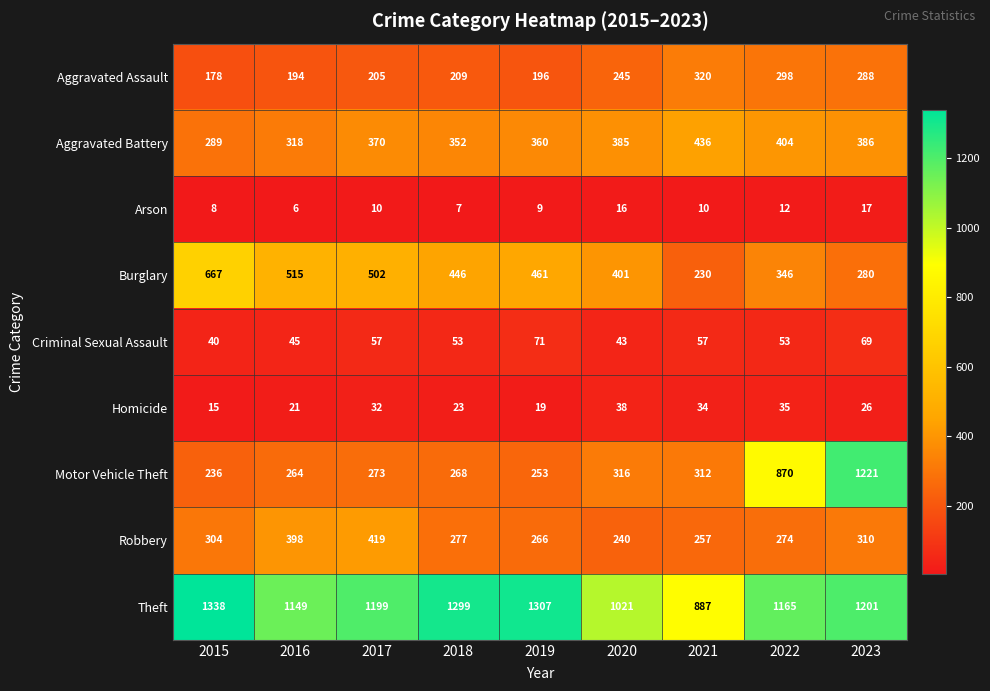

How many distinct data groups are displayed?

9